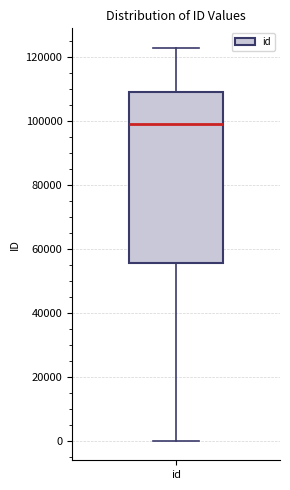

Transcribe this box plot: give where the median line is, the range the box spans, and where the two whiskers end, as read against the y-axis. The values are not printed on the chart, so give them approximately, as read against the axis.

median 98000, box 56000 to 110000, whiskers 0 to 122000